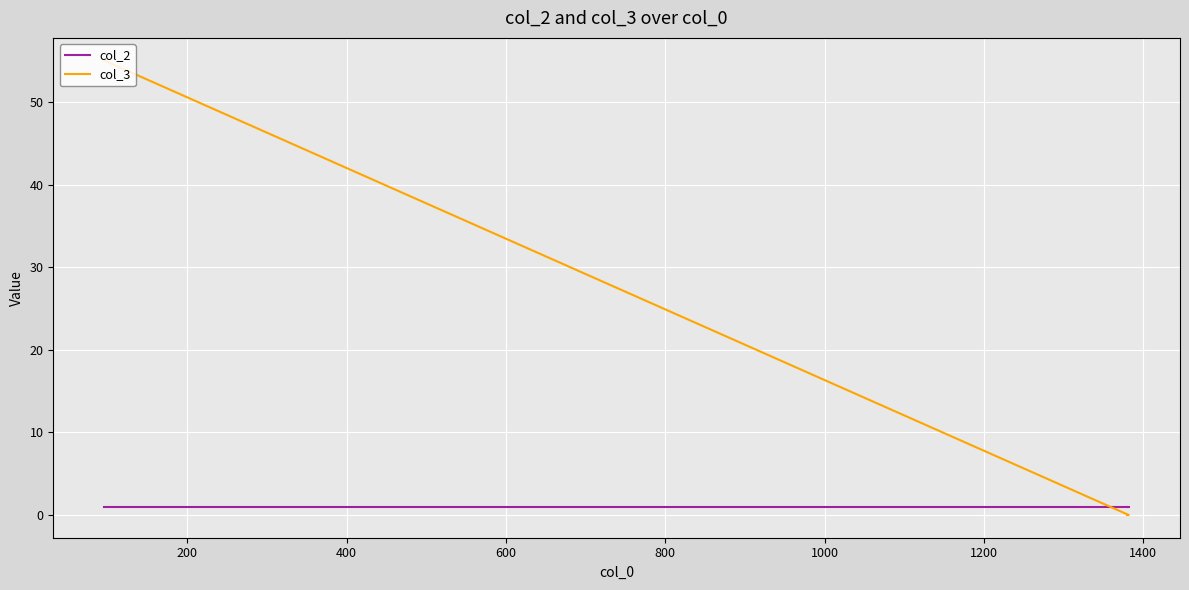

The col_2 series shows 1 at 200. True or false?

True